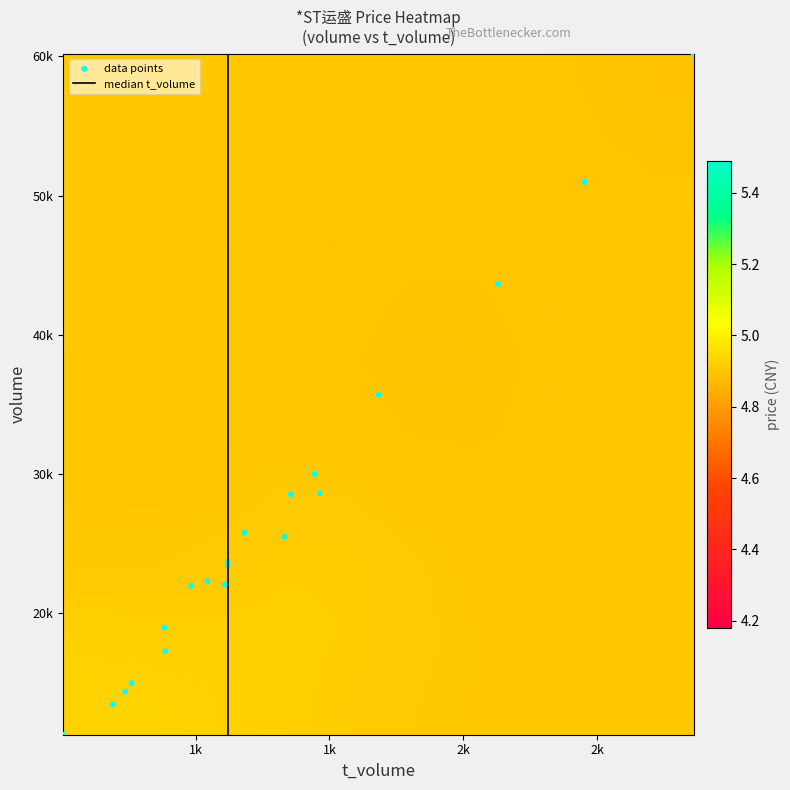

How many series are shown in this chart?

3